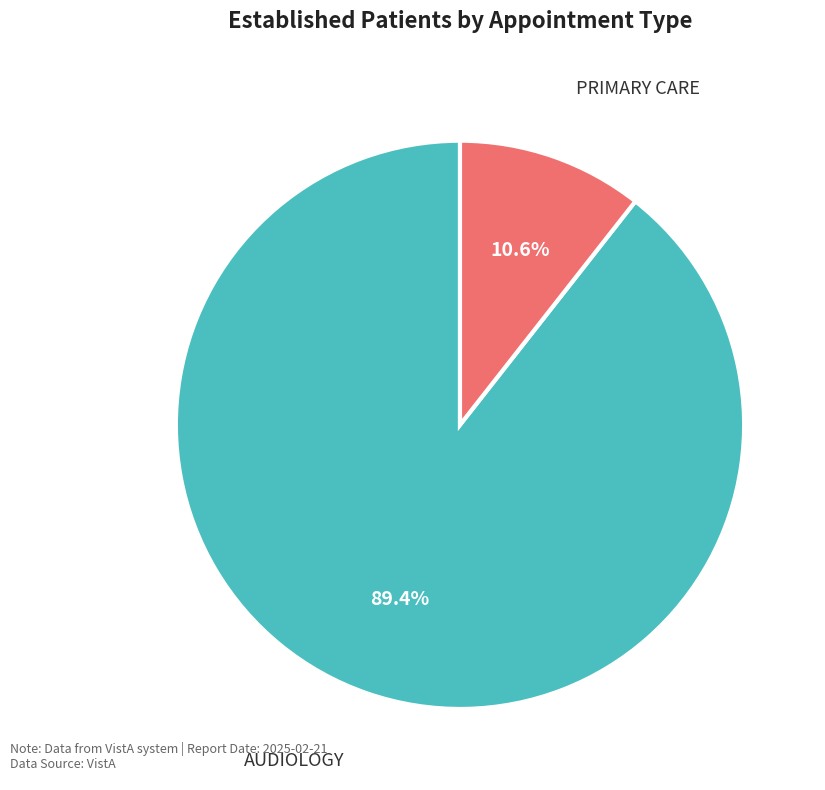

Is there a majority slice in this chart?

Yes